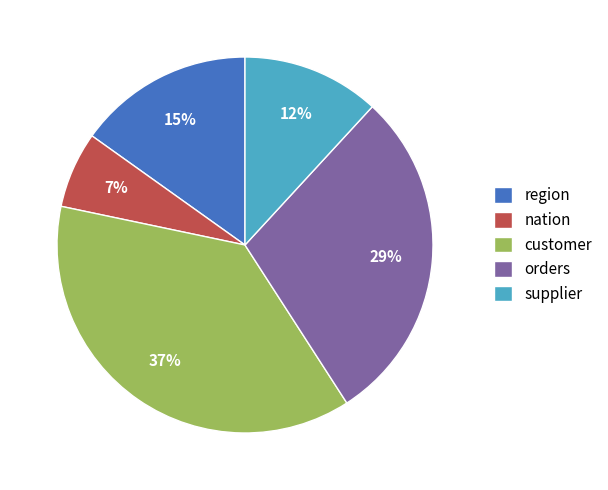

What percentage is the customer slice, to the nearest percent?

37%